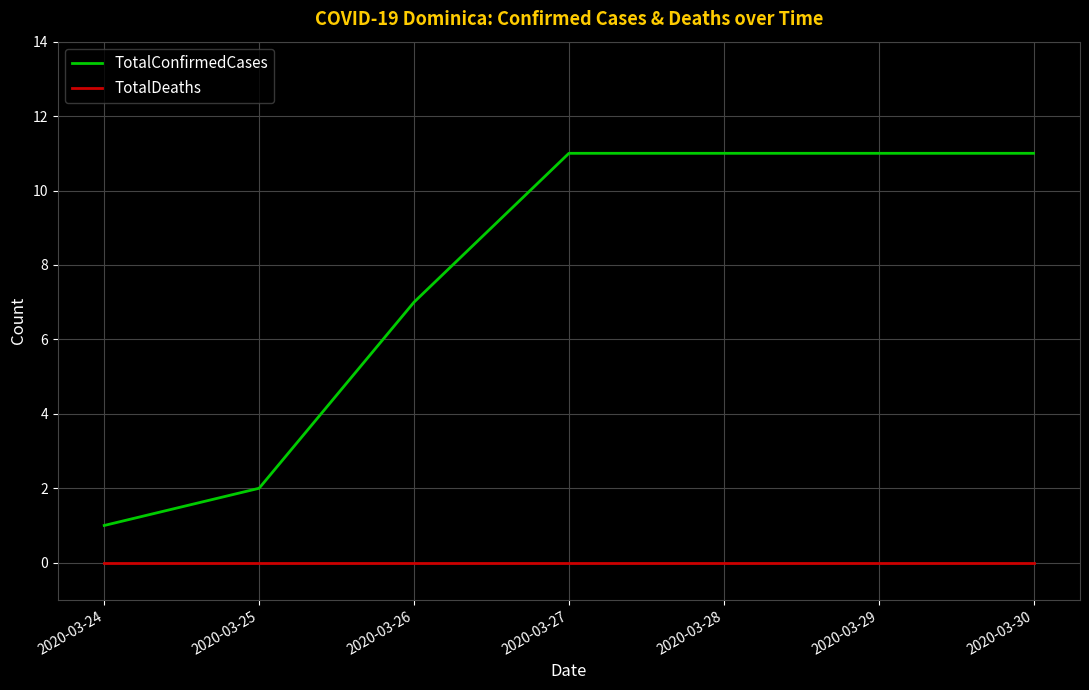

The TotalDeaths series shows 0 at 2020-03-29. True or false?

True